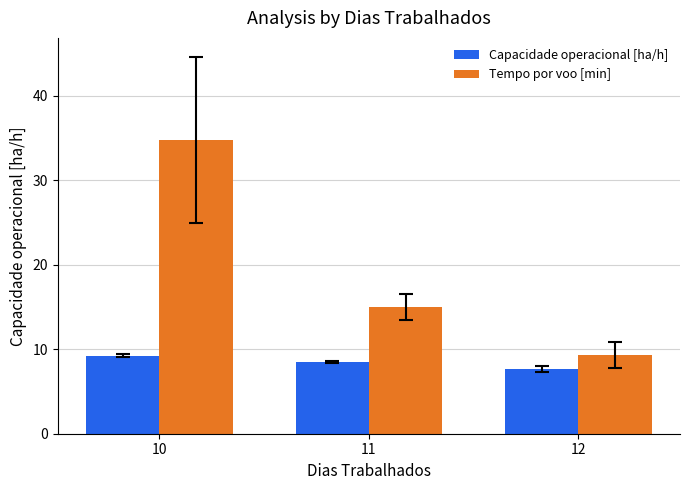

At which label is Tempo por voo [min] closest to 22?

11